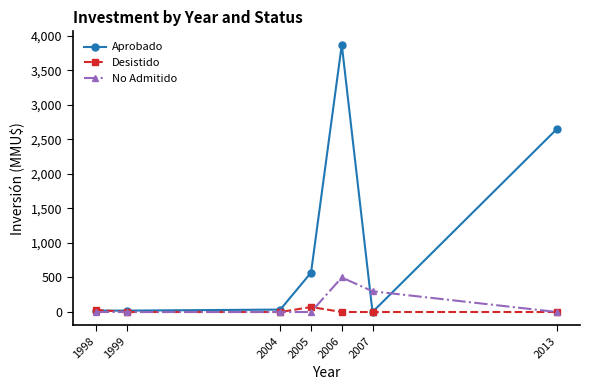

In No Admitido, how many points are higher than both neighbors (excluding endpoints)?

1